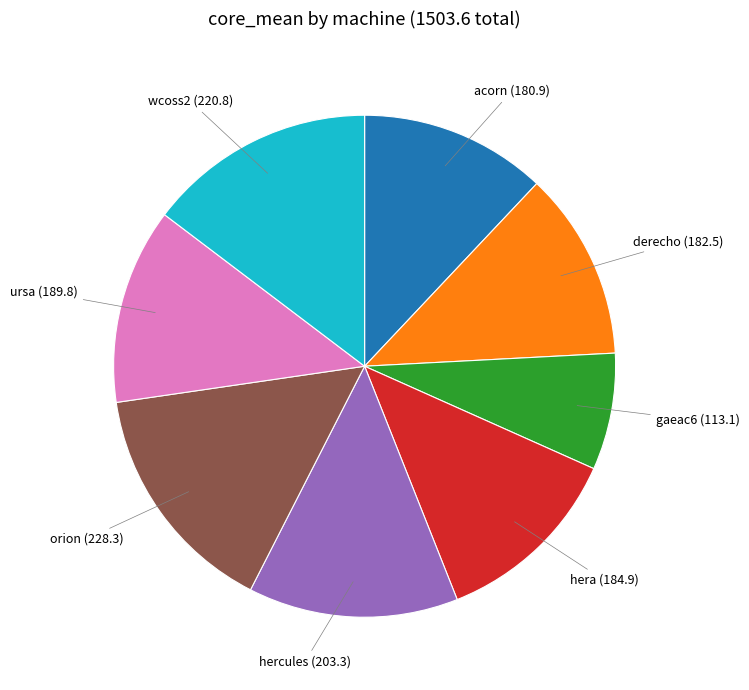

Do acorn and hercules together represent more than half of the pie?

No